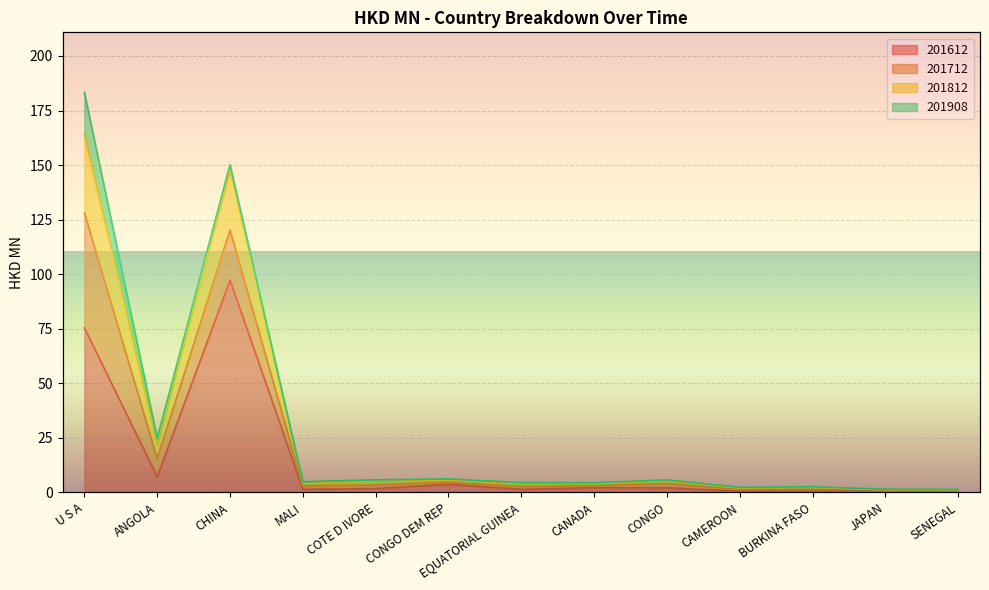

Between CONGO DEM REP and CANADA, which series saw the biggest shift?

201812